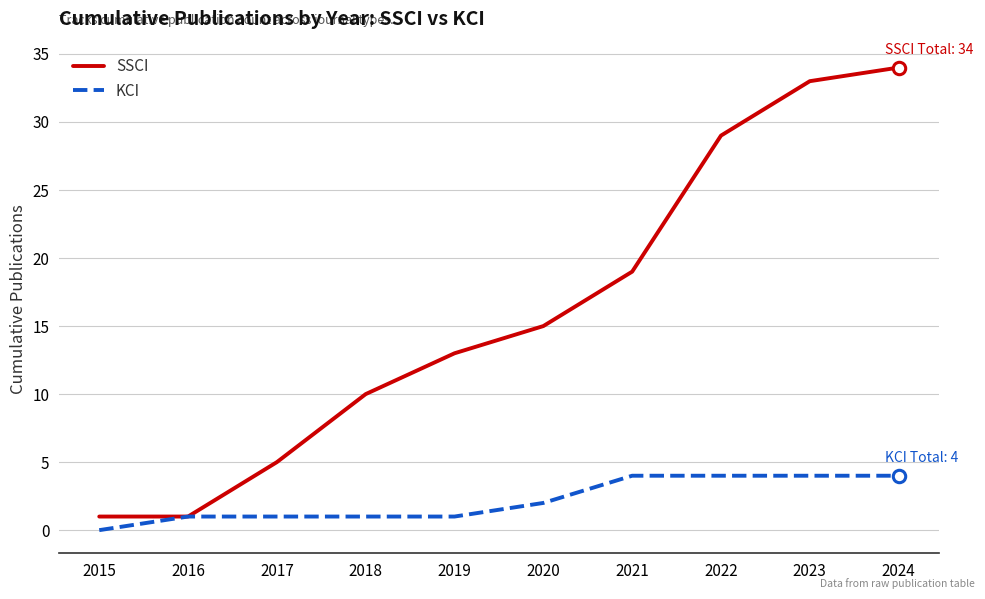

What is the total value across all series at 2015?

1